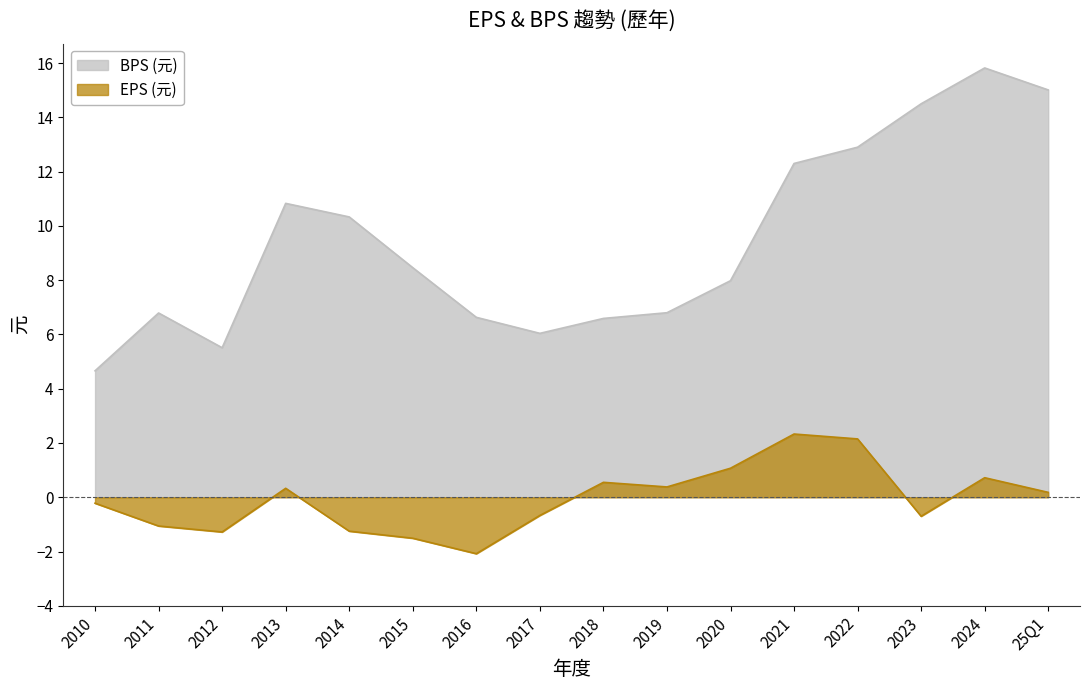

Which series changed the most between 25Q1 and 2010?

BPS (元)